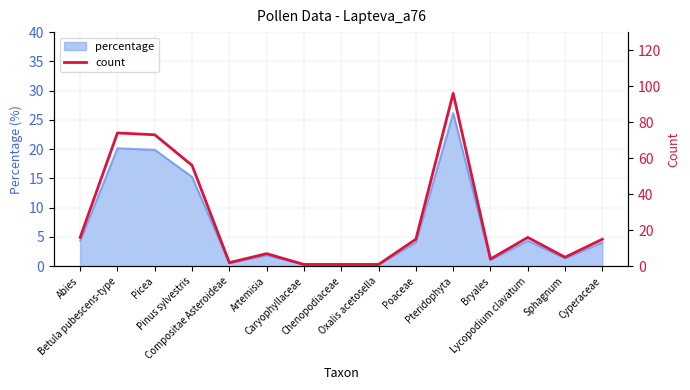

Reading right to left, extract all data points from this chart.

15	5	16	4	96	15	1	1	1	7	2	56	73	74	16